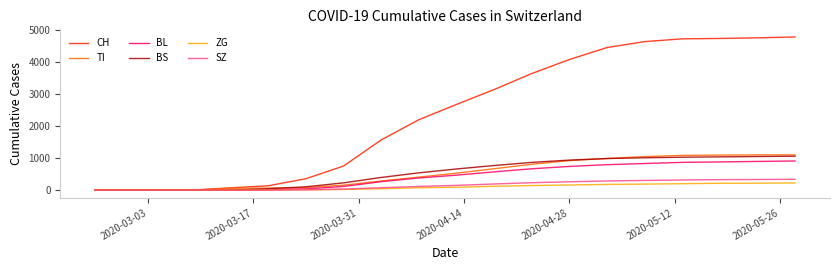

Which series has the largest range (max minus min)?

CH